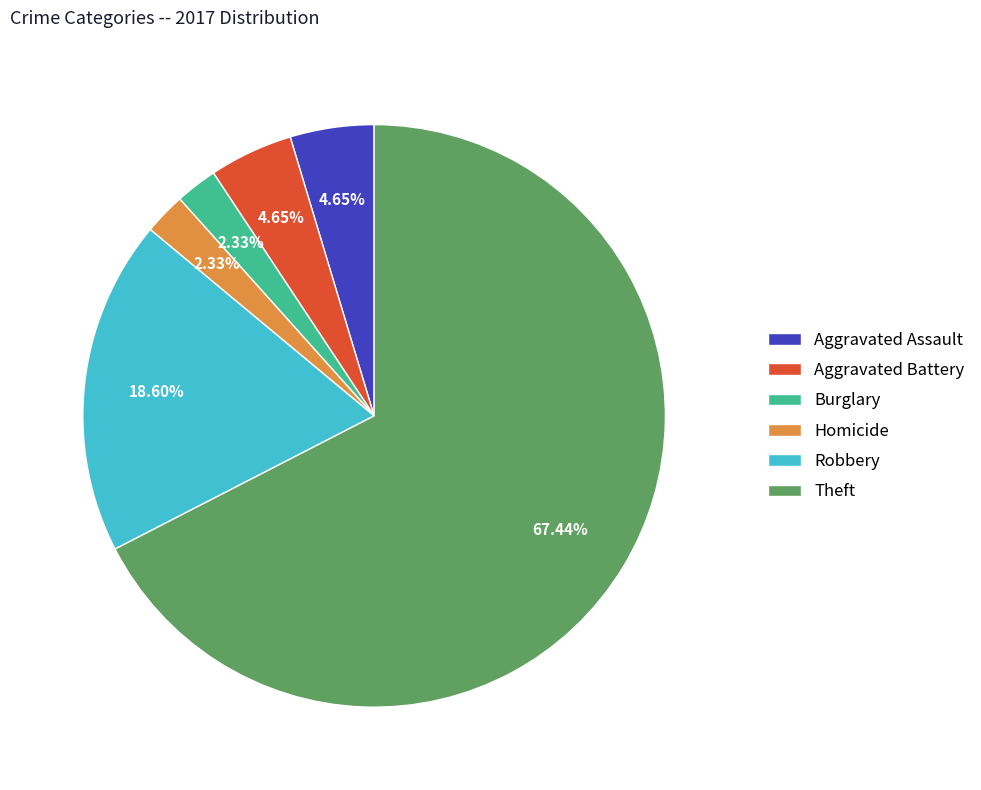

True or false: Theft accounts for 79% of the total.

False